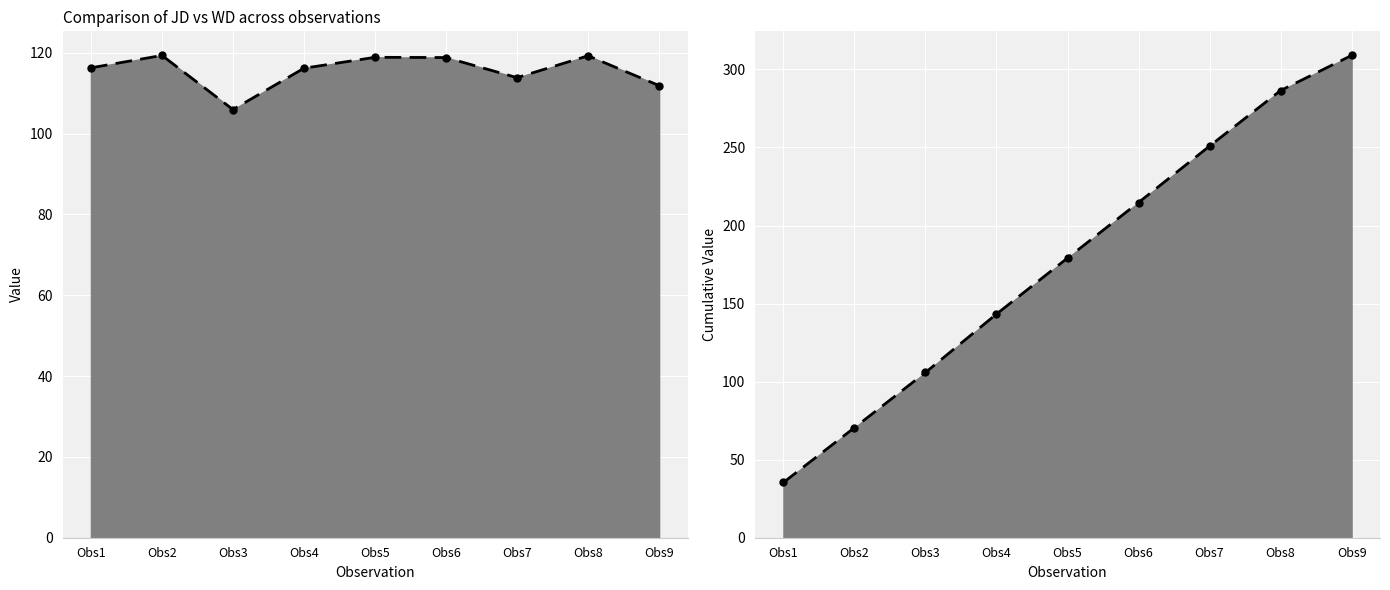

At Obs1, list the series in order from smallest to largest.

WD line, JD line